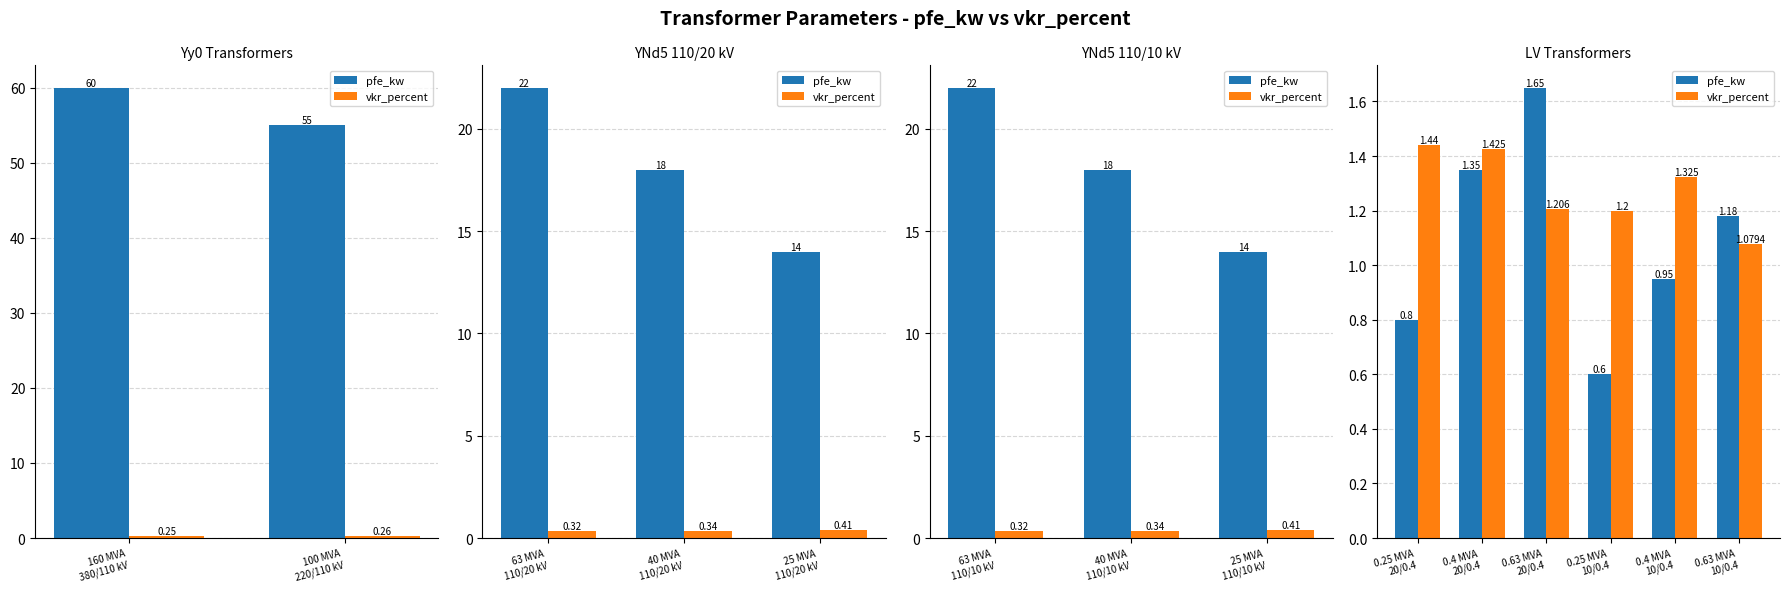

What is the minimum value for pfe_kw?

0.6